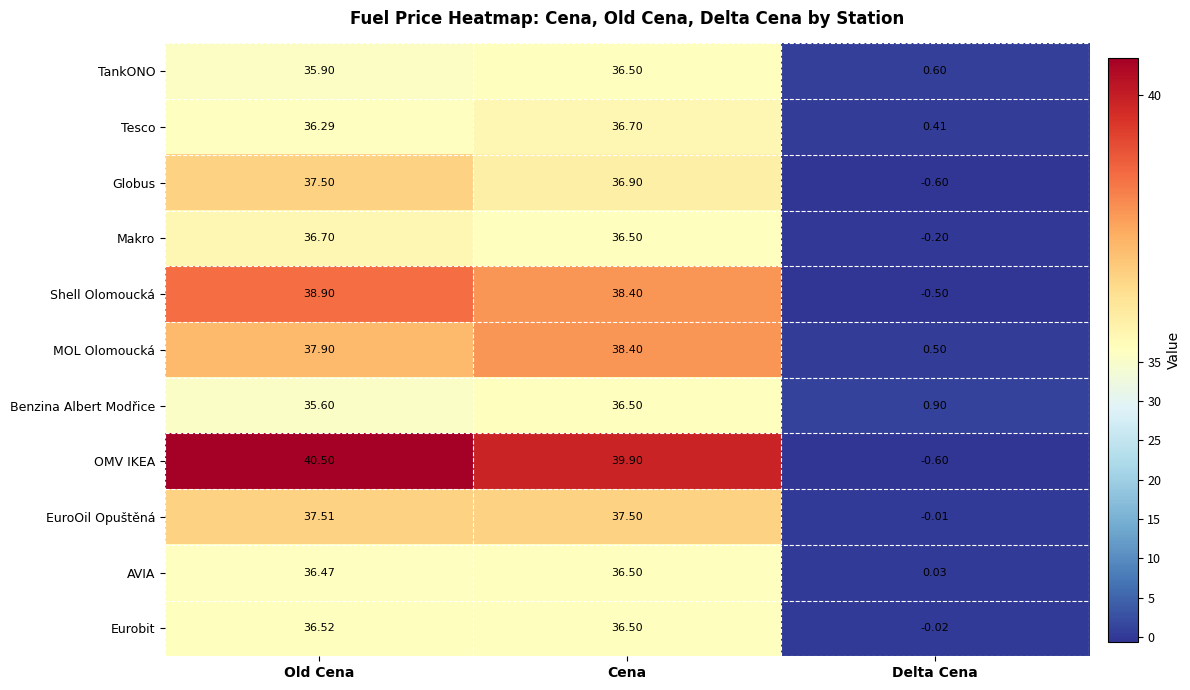

At which label is OMV IKEA closest to 19?

Delta Cena